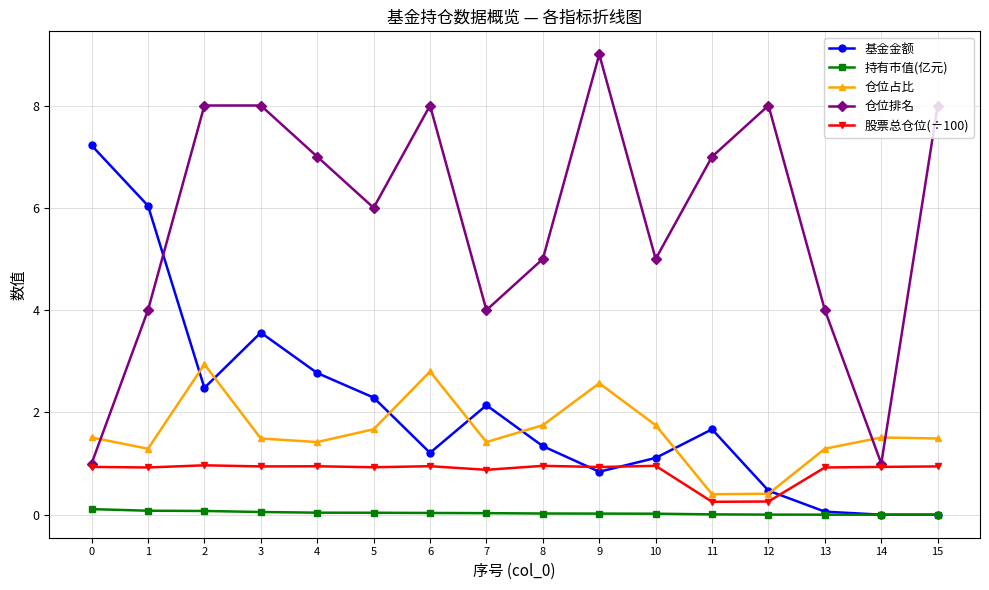

Between 7 and 9, which series saw the biggest shift?

仓位排名